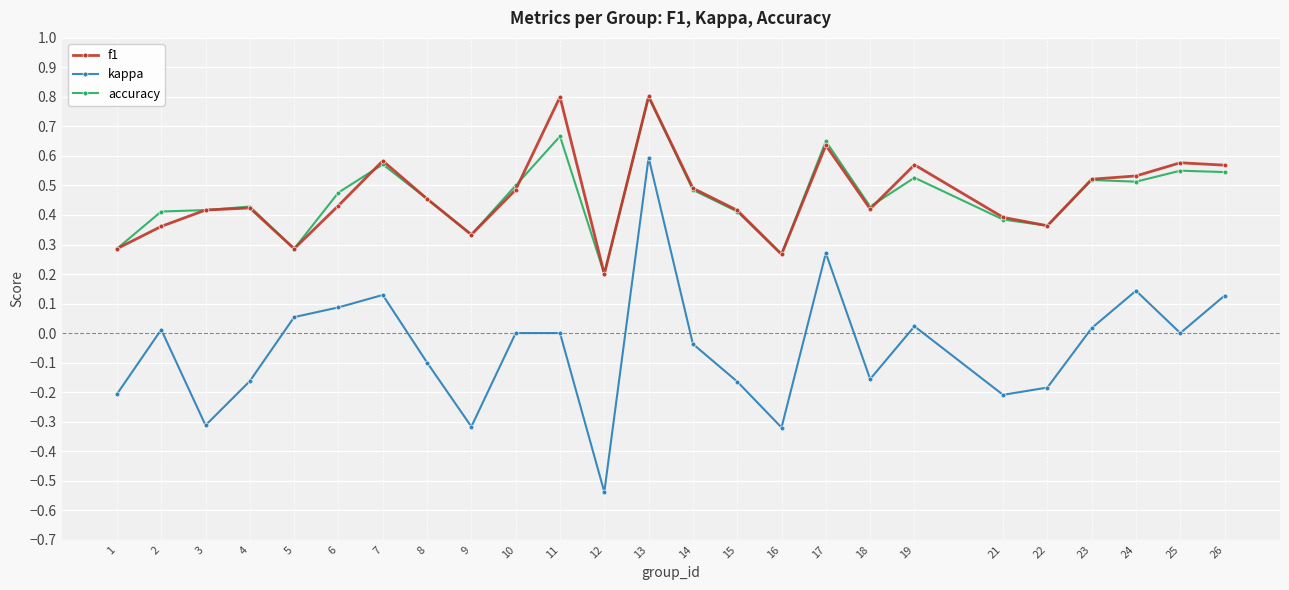

Is the value of f1 at 12 greater than the value of kappa at 23?

Yes